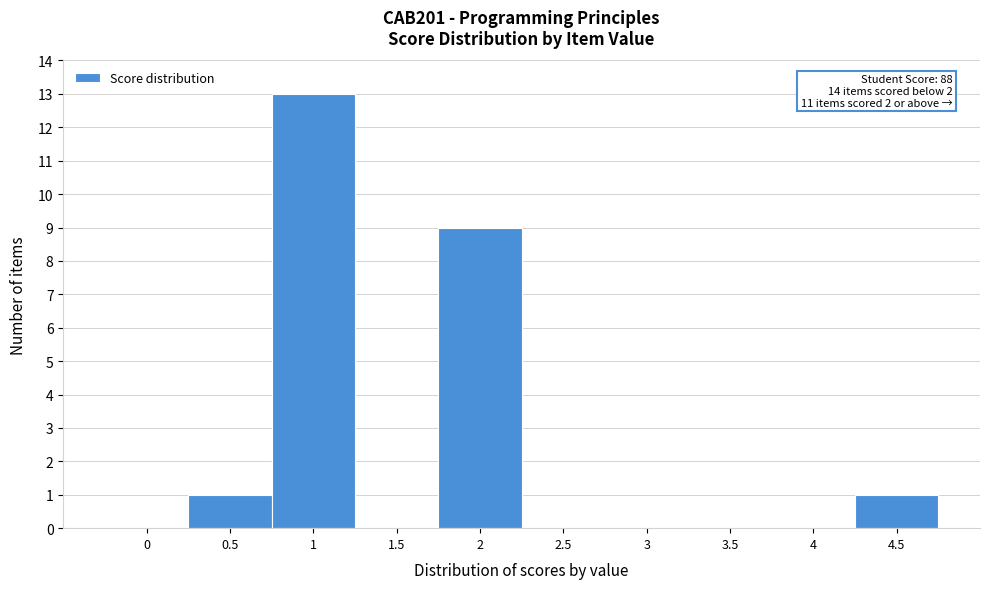

Reading left to right, extract all data points from this chart.

0=0	0.5=1	1=13	1.5=0	2=9	2.5=0	3=0	3.5=0	4=0	4.5=1